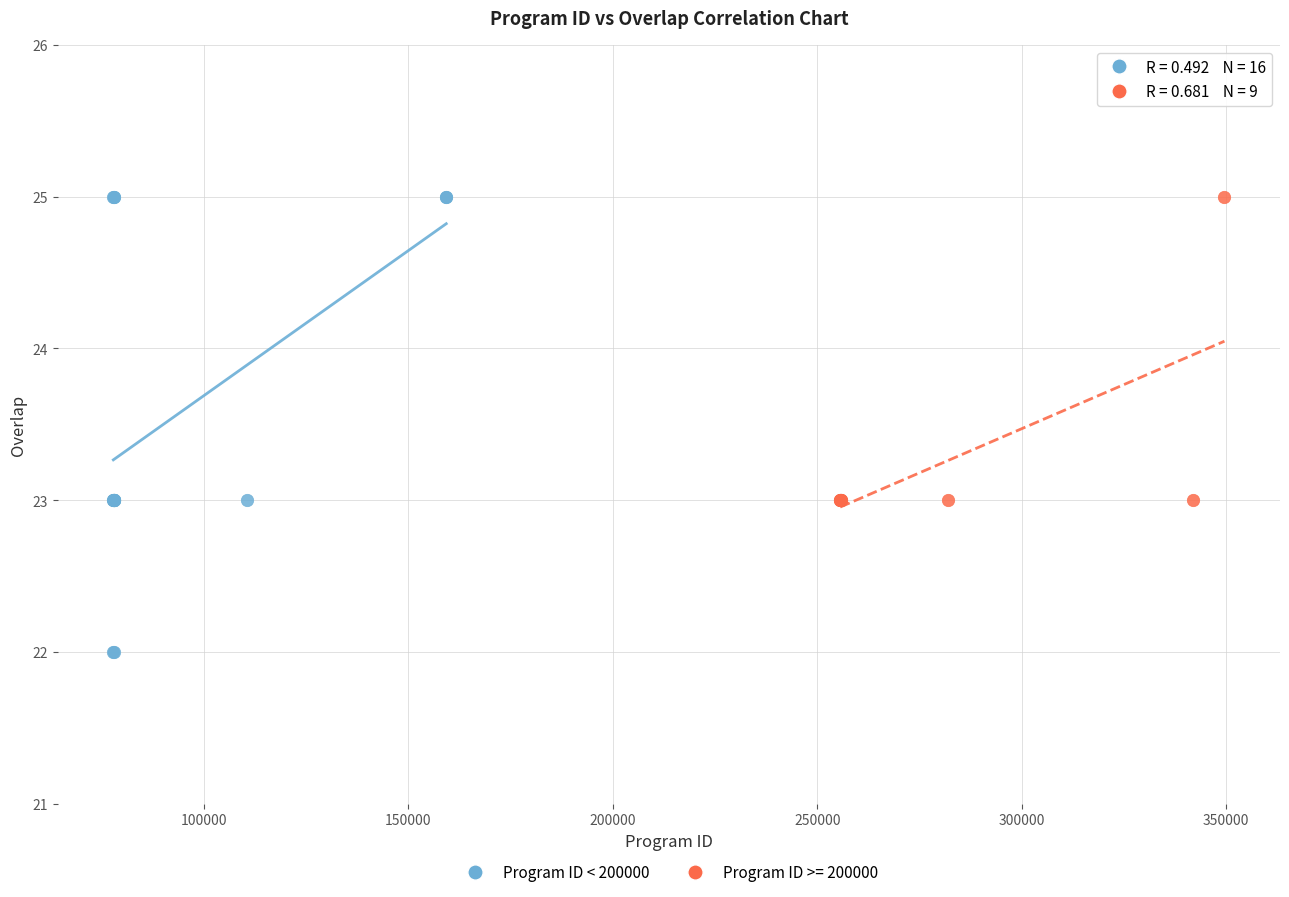

Which series has the widest spread of Y values?

Program ID < 200000